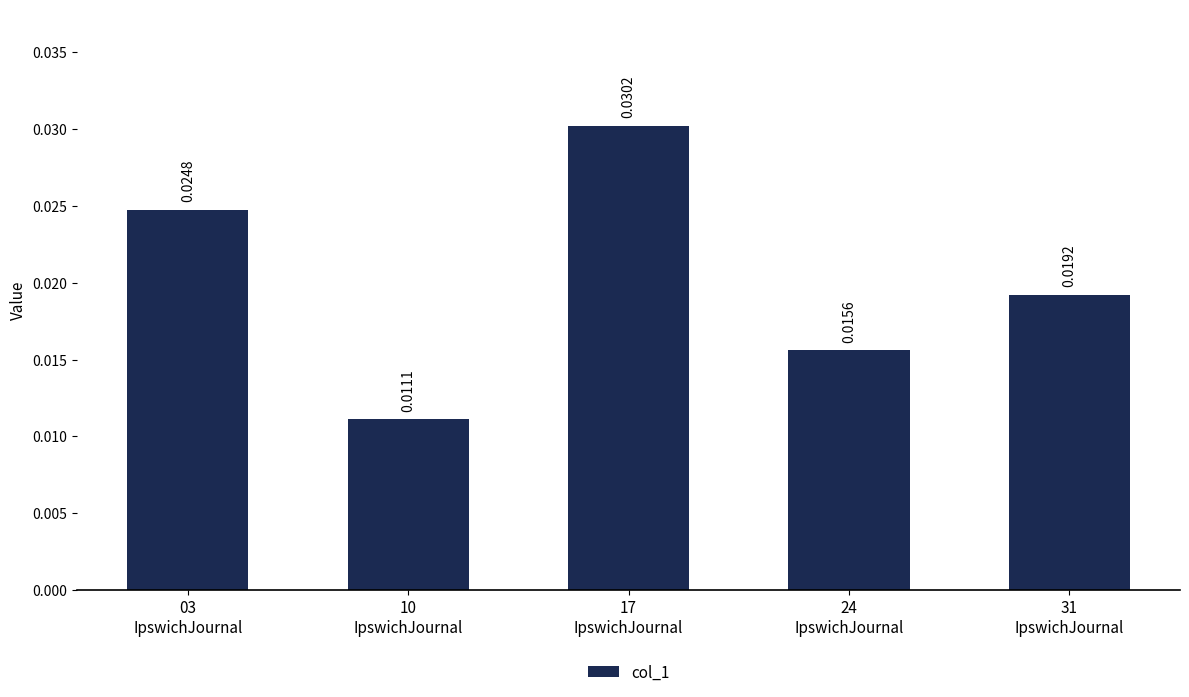

Which has a higher value, 17
IpswichJournal or 31
IpswichJournal?

17
IpswichJournal